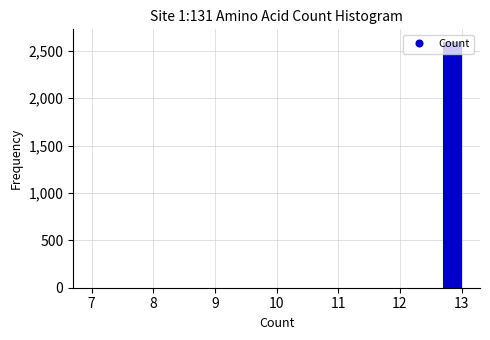

Read against the x-axis, roughly where is the centre of the tallest bar?

12.9